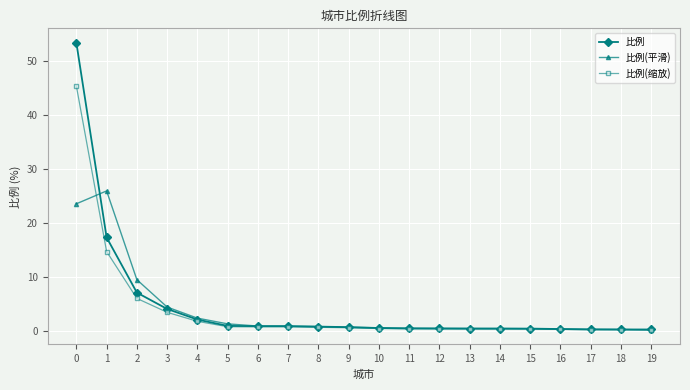

How many lines are shown in the chart?

3